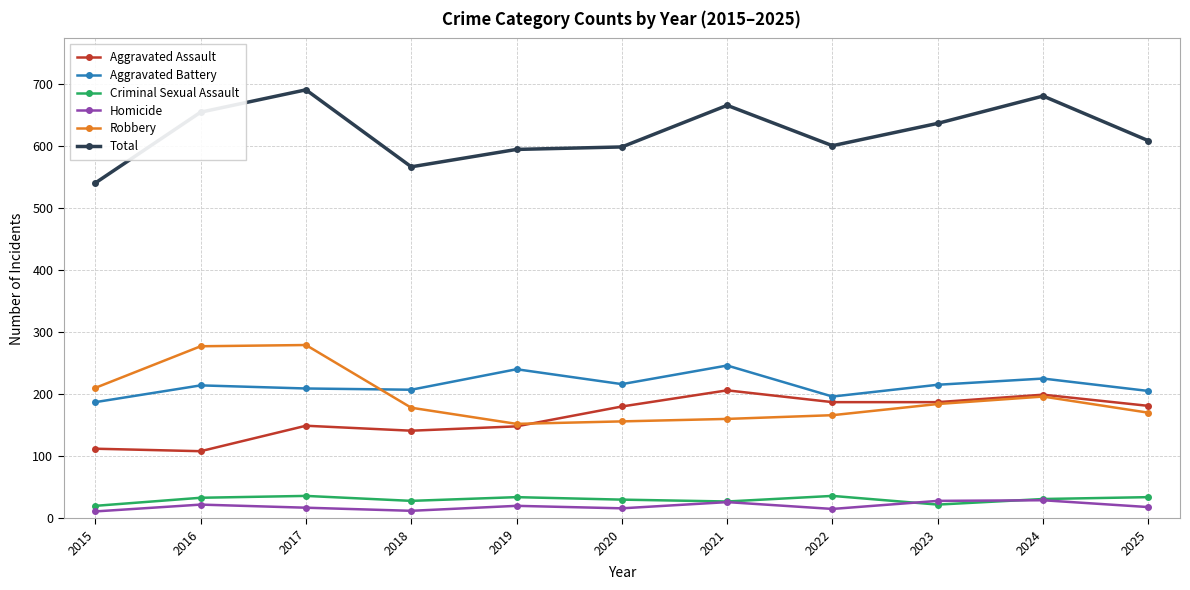

What is the spread (max minus min) of values at 2019?

574